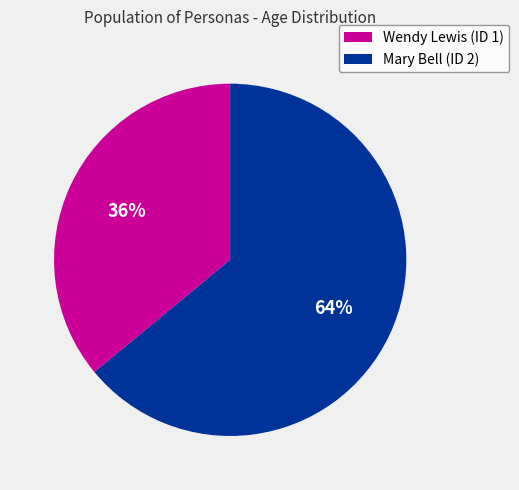

Count the number of slices in the pie.

2